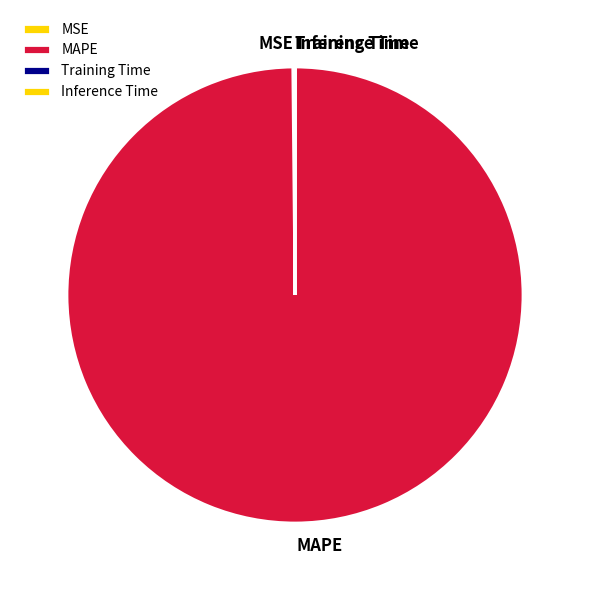

Which category accounts for the majority?

MAPE